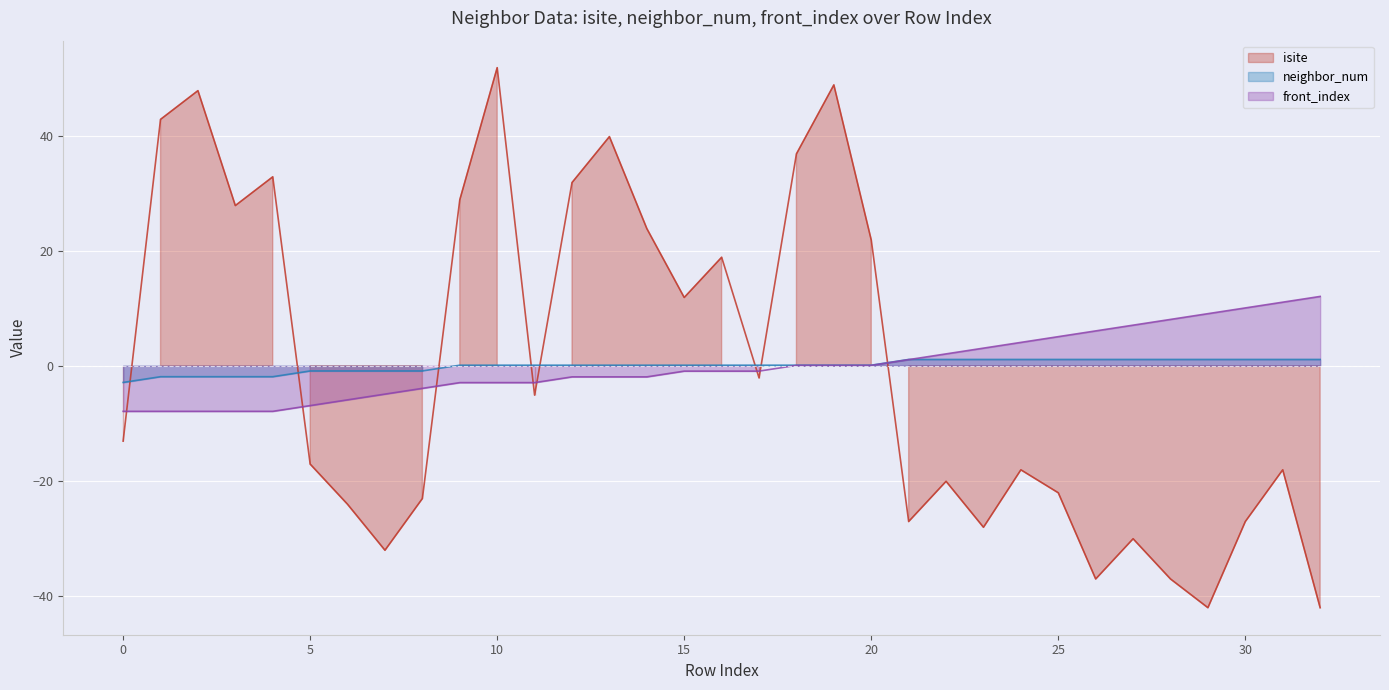

How many distinct data groups are displayed?

3